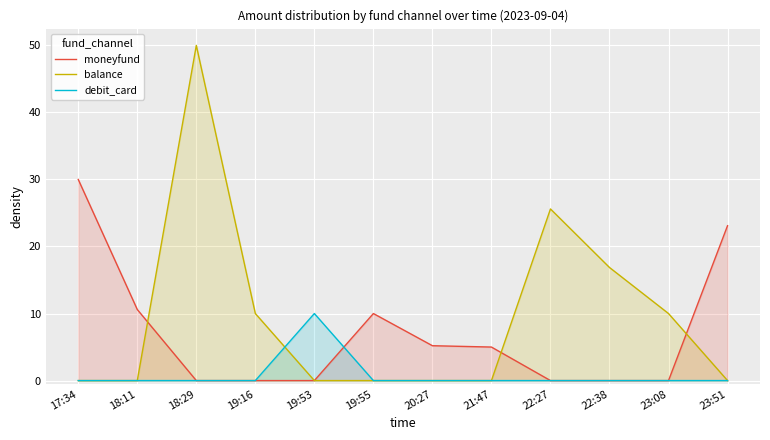

List the series in order of their peak value, highest first.

balance, moneyfund, debit_card